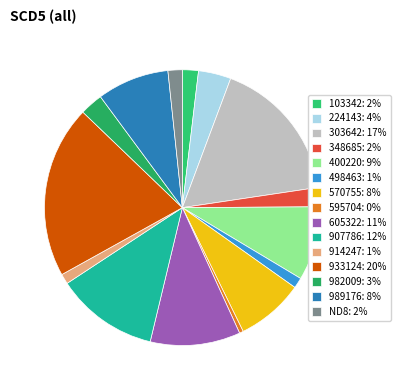

To the nearest percent, what percentage of the pie is 933124?

20%